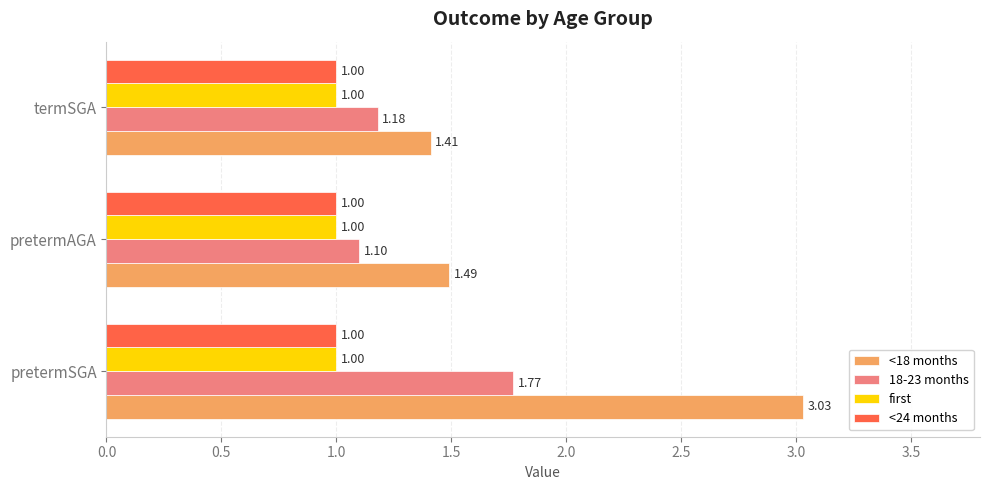

Which series has the largest total across all categories?

<18 months